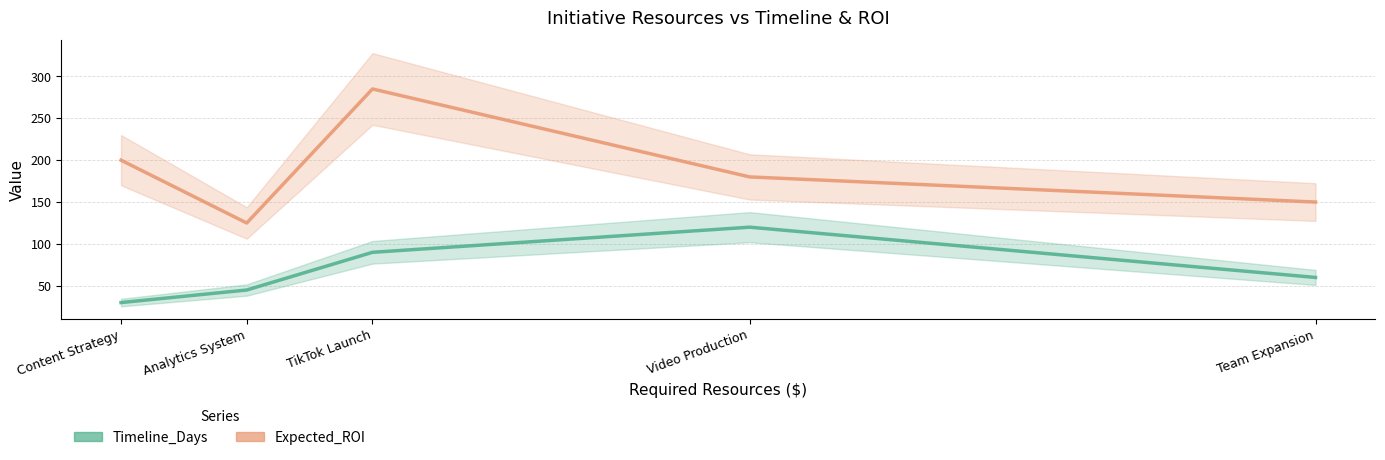

What is the label of the 1st point from the right?

Team Expansion